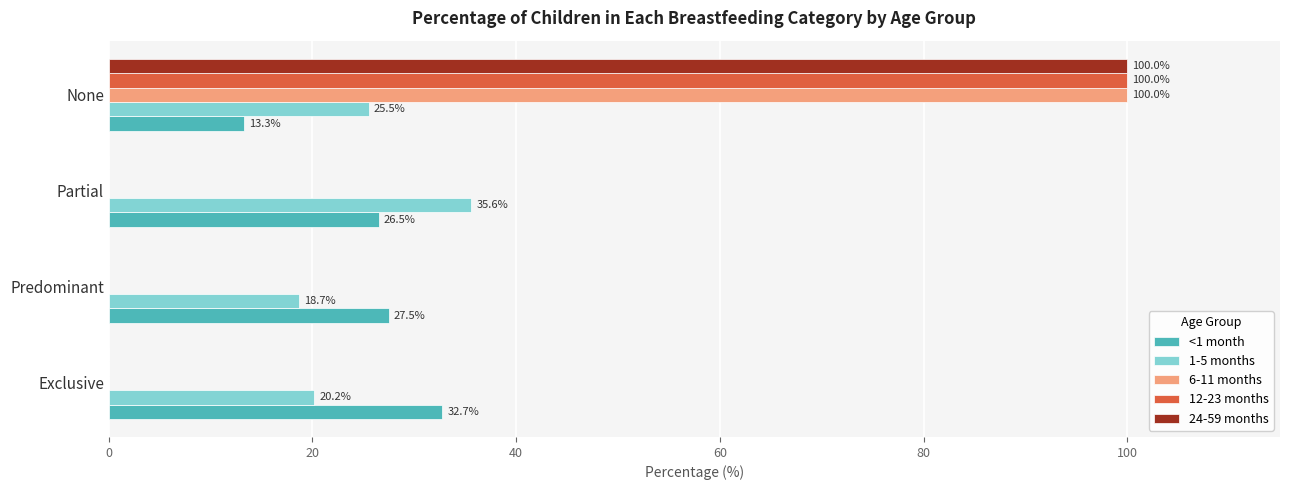

Between Predominant and Partial, which series saw the biggest shift?

1-5 months